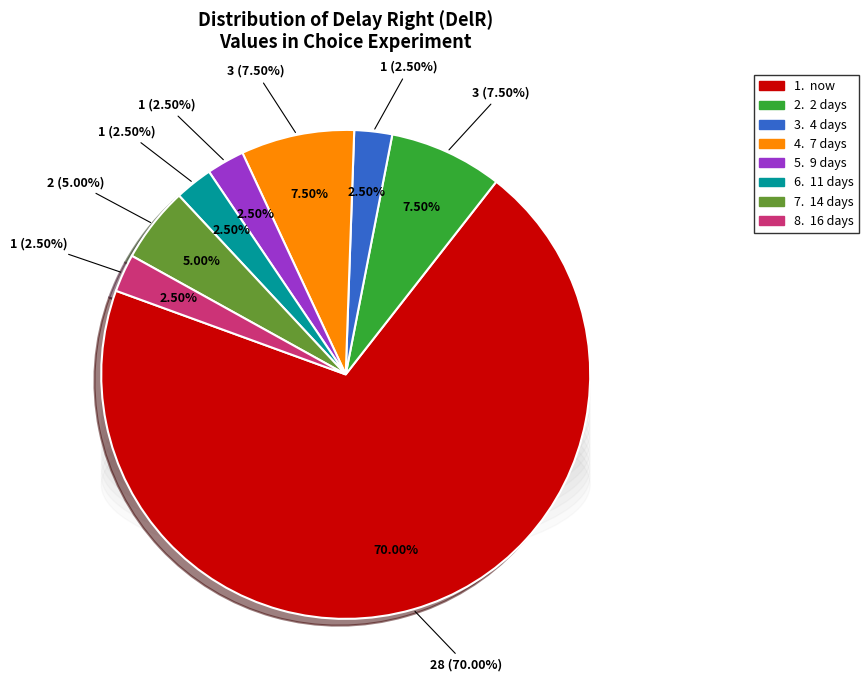

To the nearest percent, what is the difference between the largest and smallest slice percentages?

68%